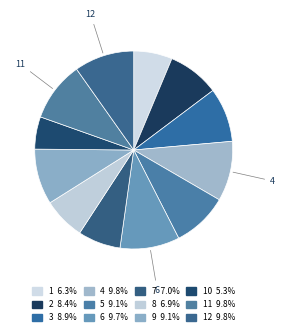

How many segments does this pie chart have?

12